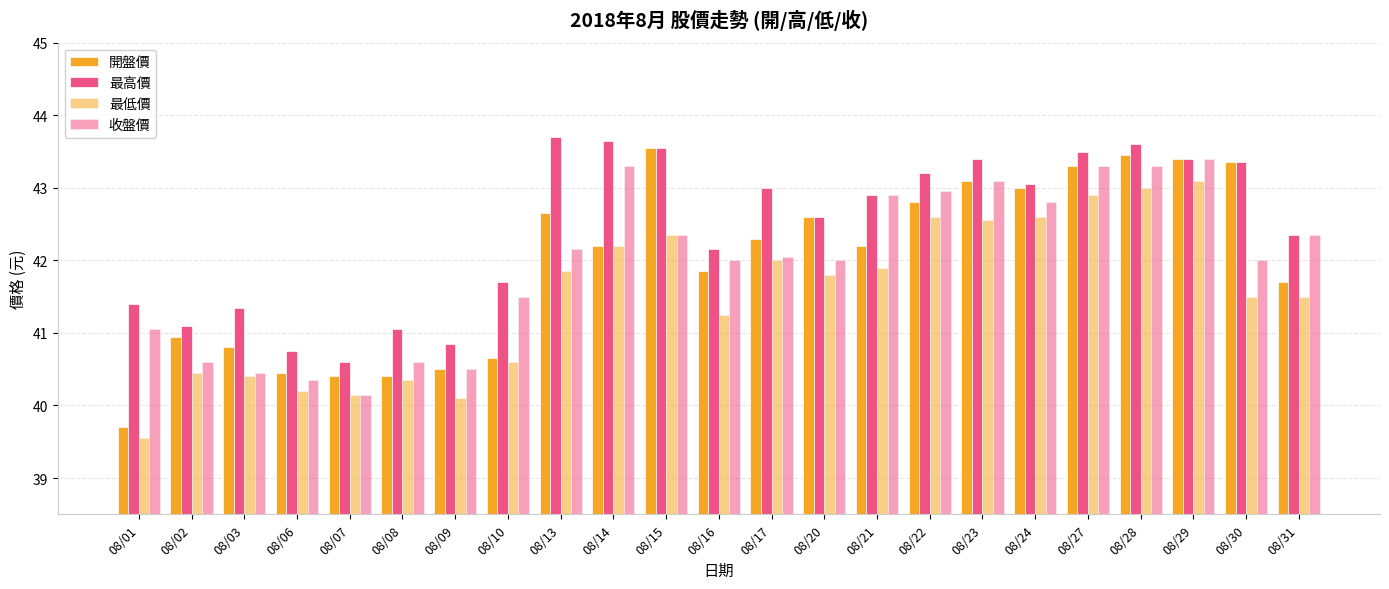

How many values in the 開盤價 series exceed 42?

13